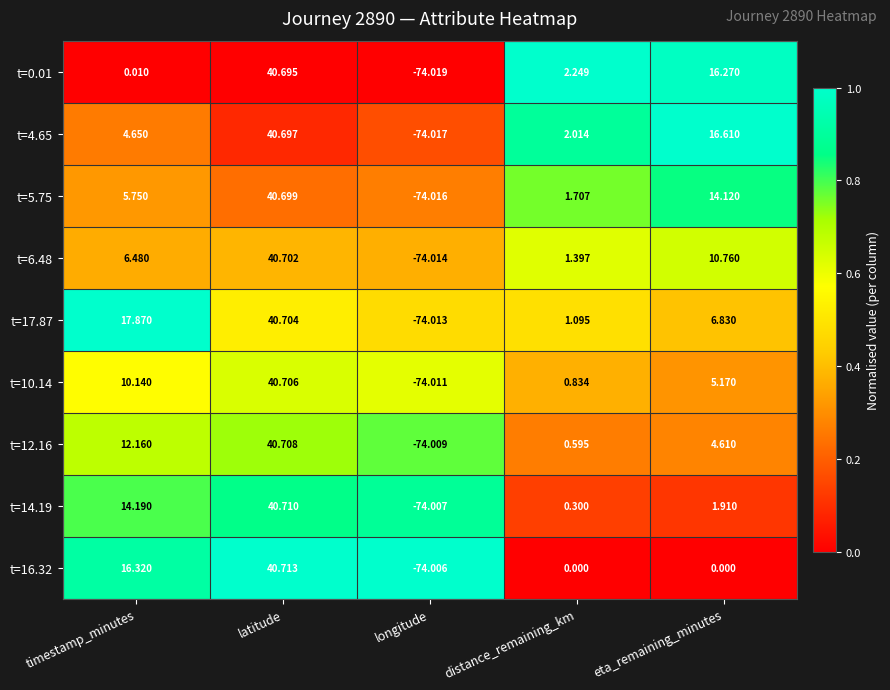

What is the total value across all series at distance_remaining_km?

10.2